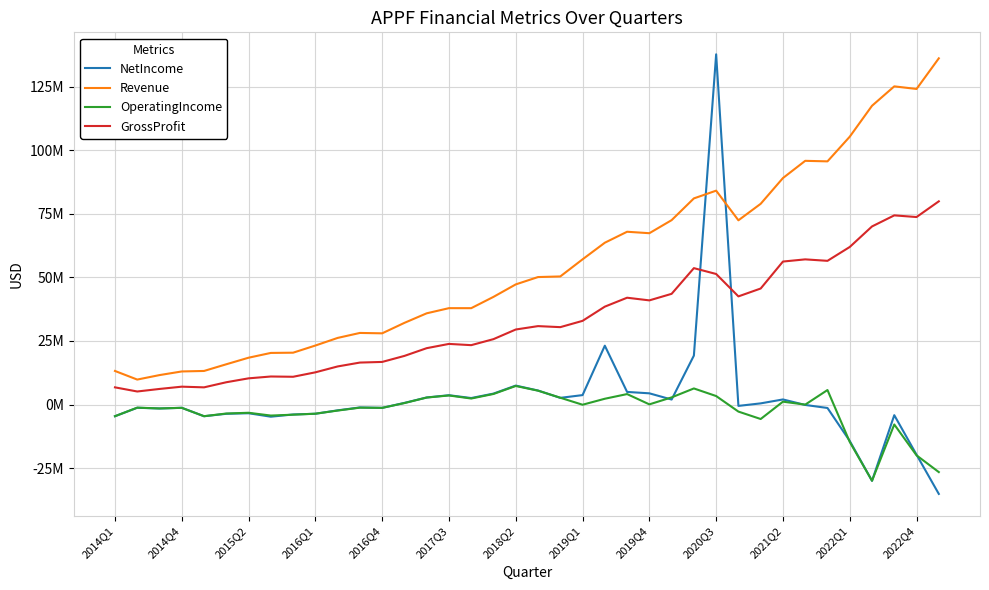

At which label does NetIncome reach its peak?

2020Q3